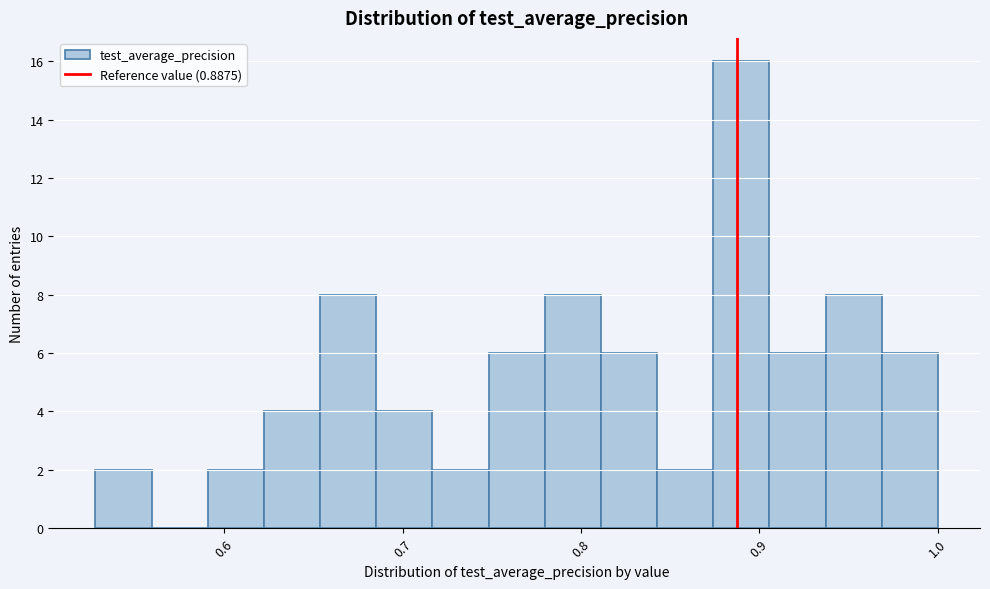

Read against the x-axis, roughly where is the centre of the tallest bar?

0.89